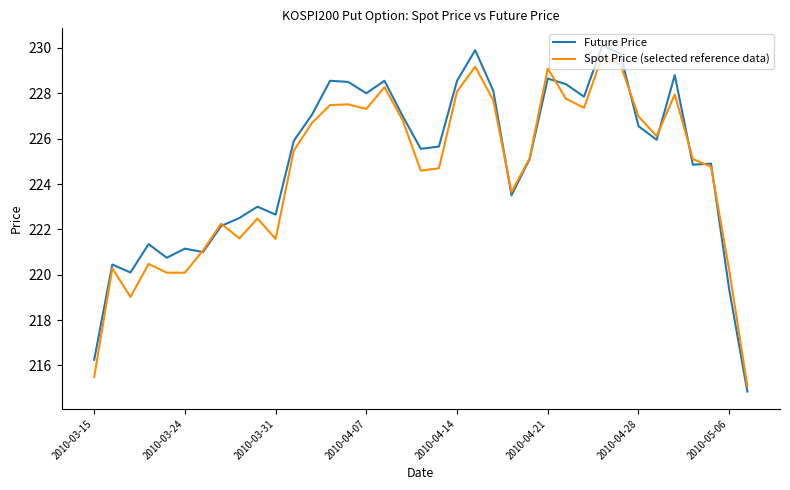

Which series has the widest spread of values?

Future Price